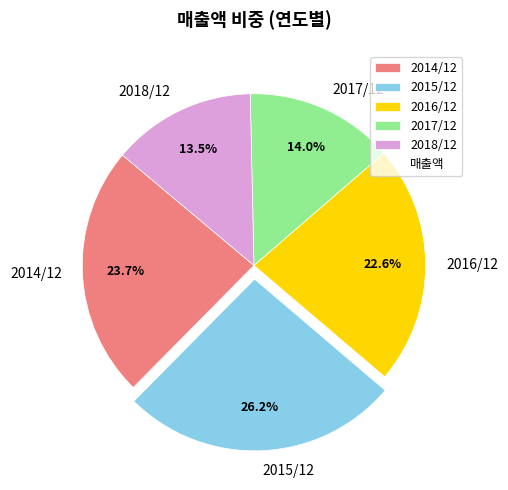

Count the number of slices in the pie.

5